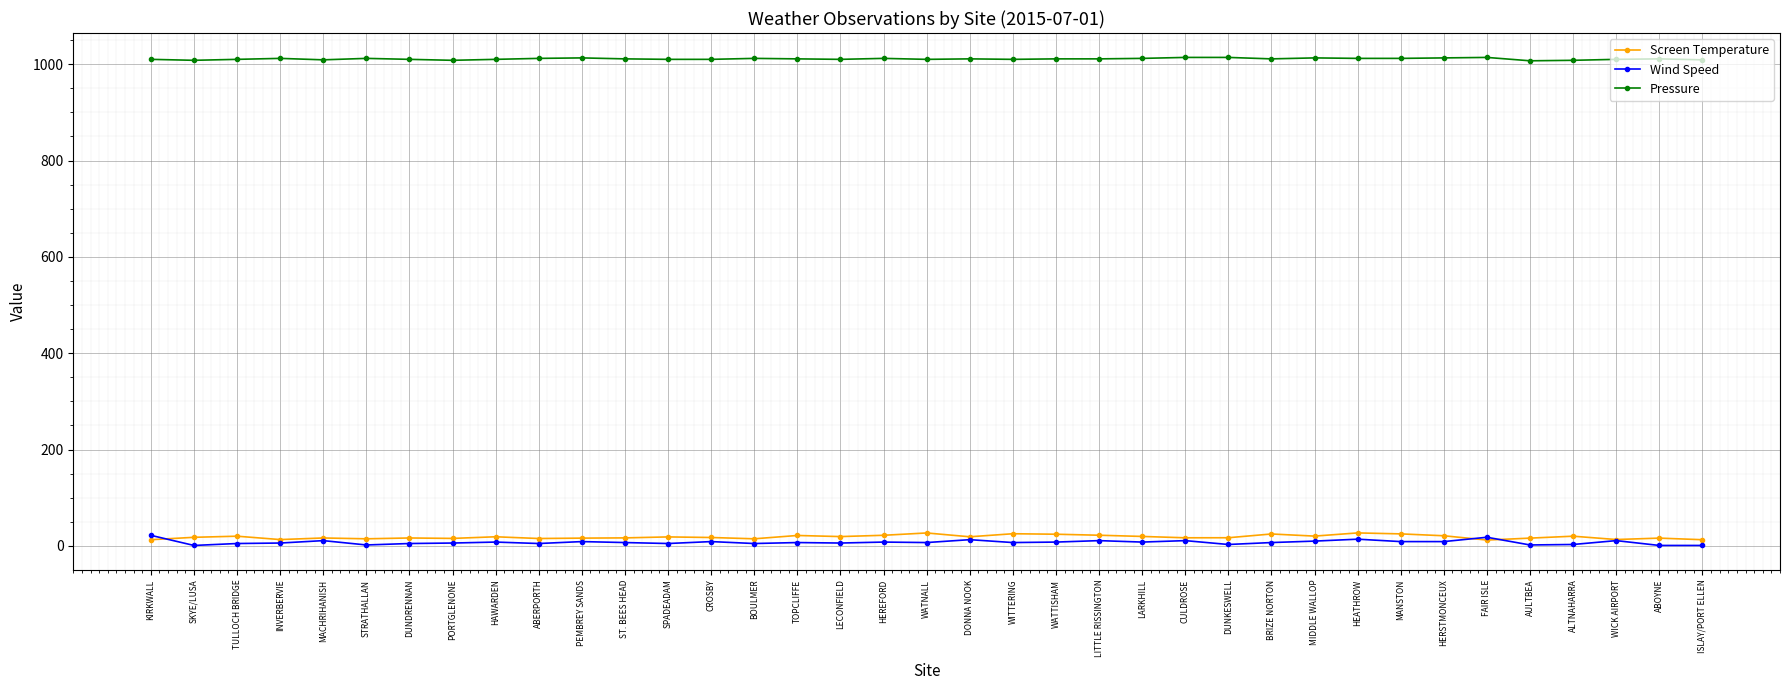

How many data points does each series have?

37